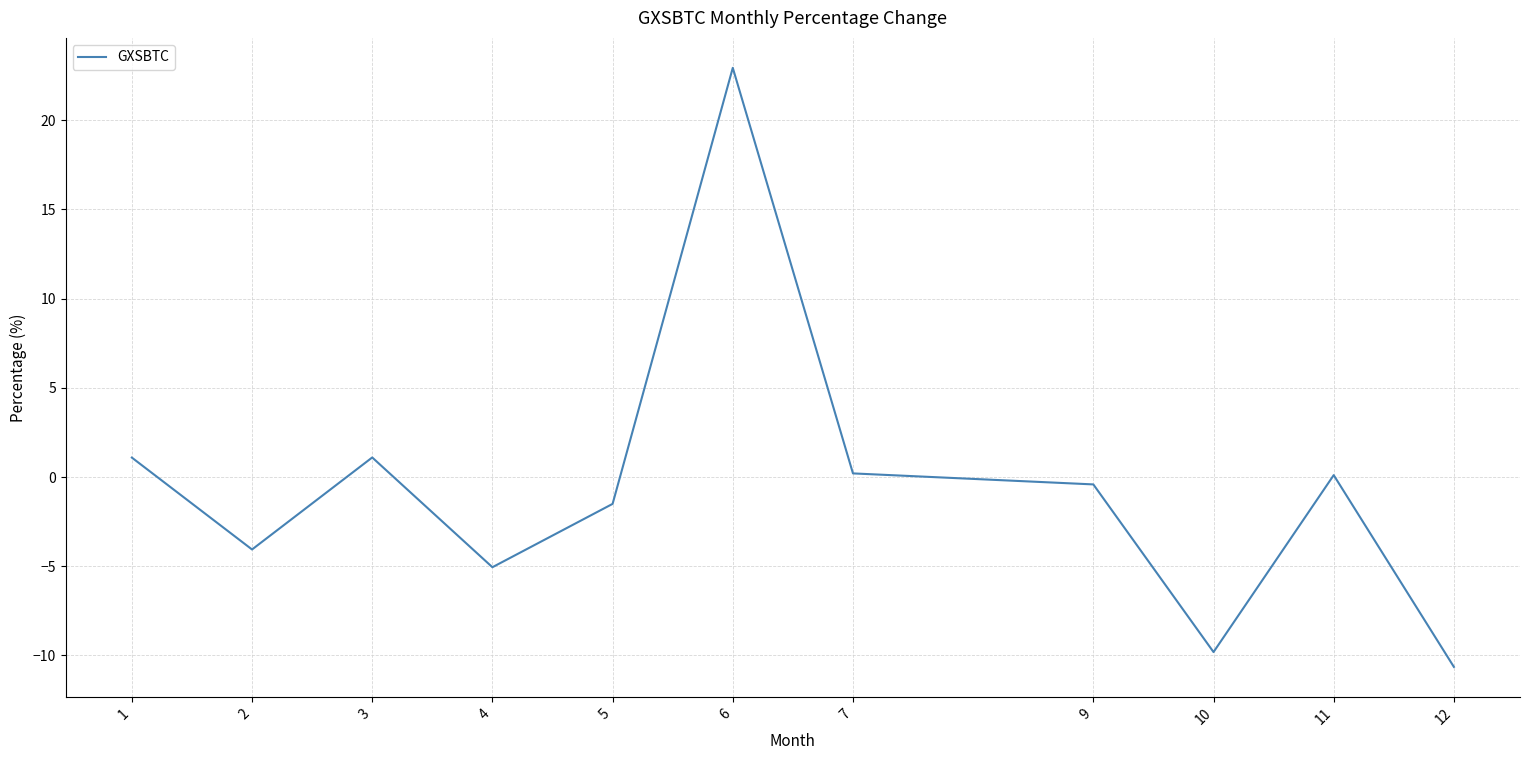

The value at 10 is -17.6. True or false?

False